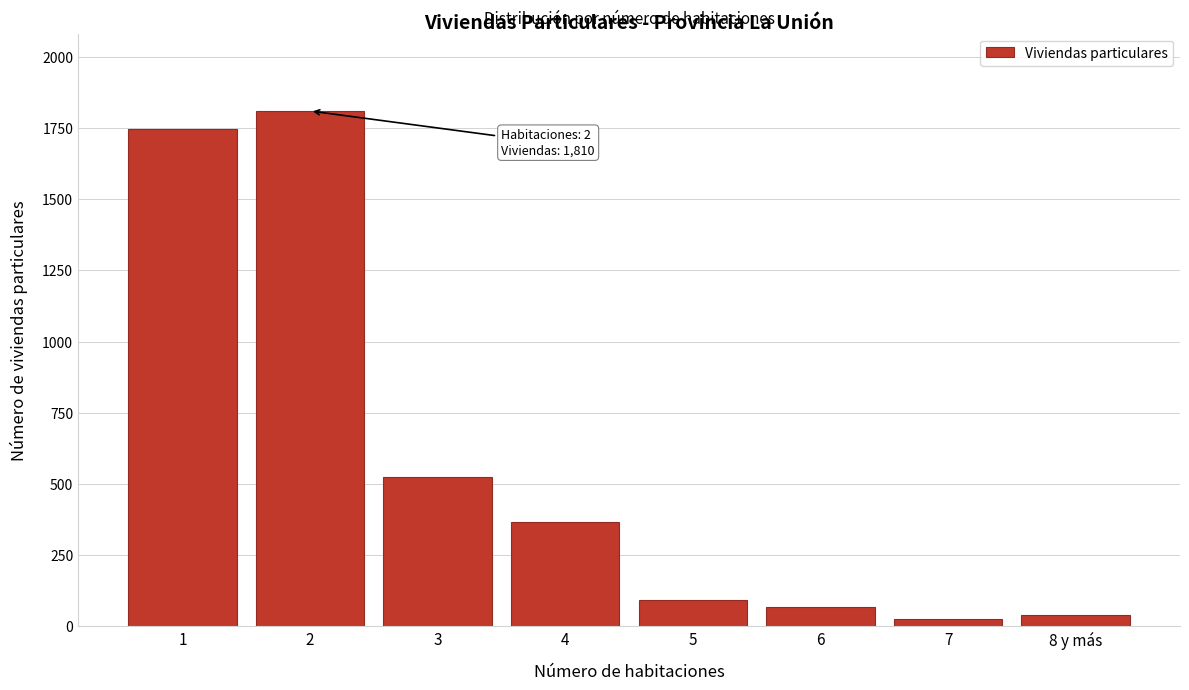

Reading right to left, transcribe all the data shown in this chart.

8 y más=39	7=25	6=66	5=93	4=367	3=525	2=1810	1=1746